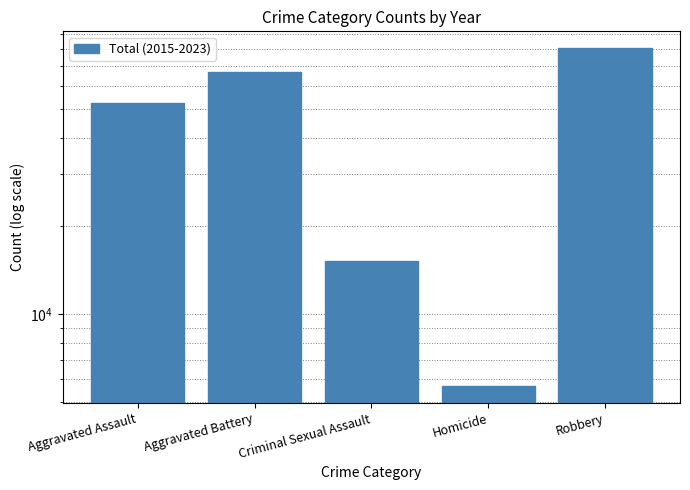

Does the chart contain stacked bars?

No